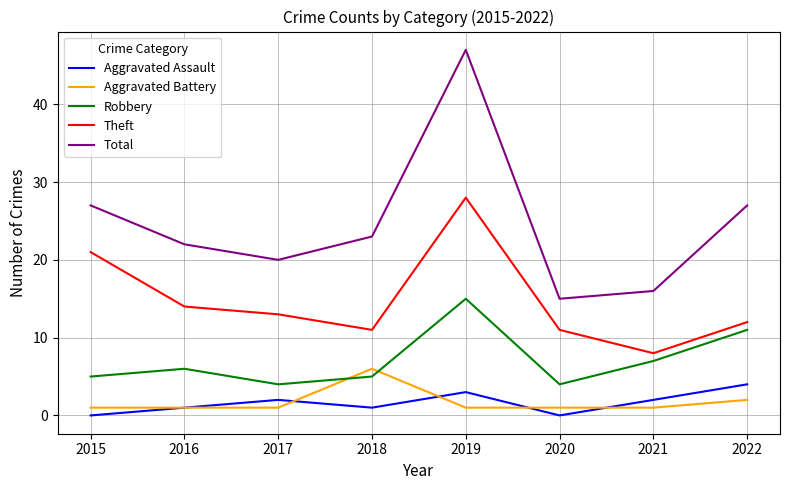

The value of Aggravated Battery at 2015 is 1. True or false?

True